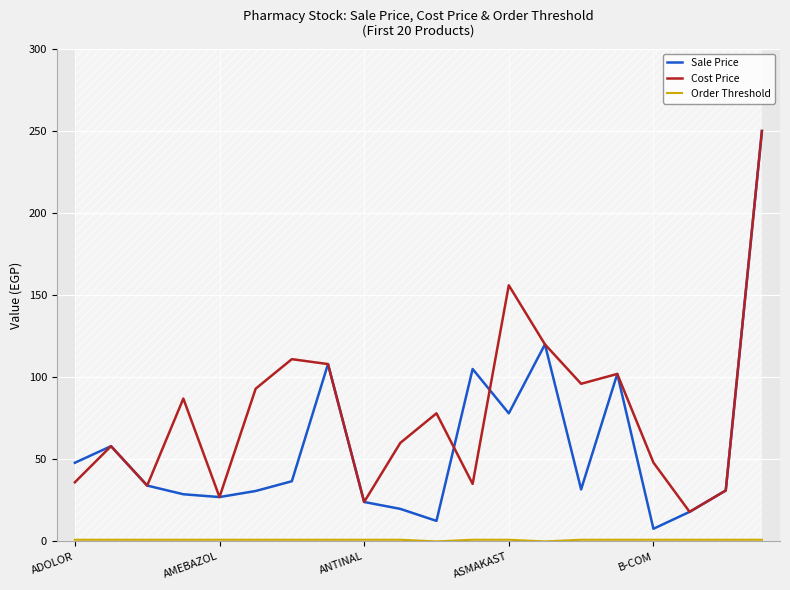

How many lines are shown in the chart?

3